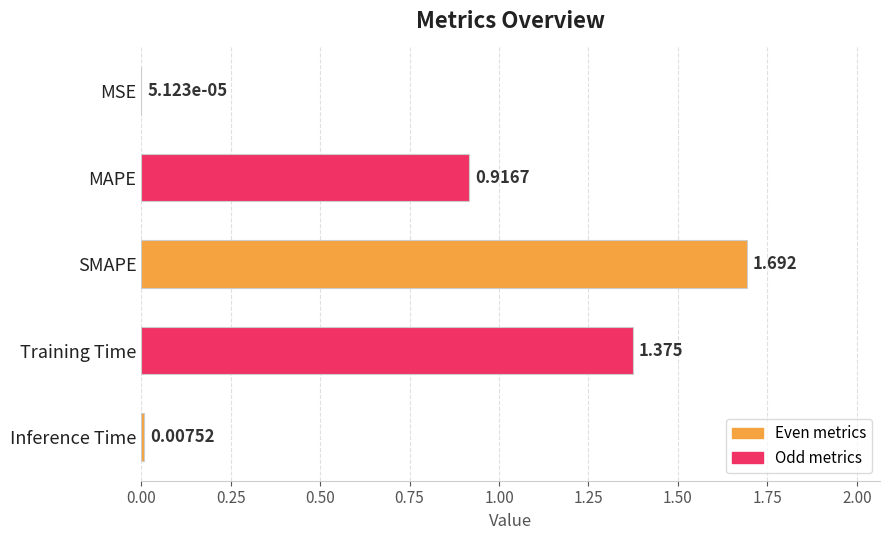

Which label corresponds to the largest value in the chart?

SMAPE